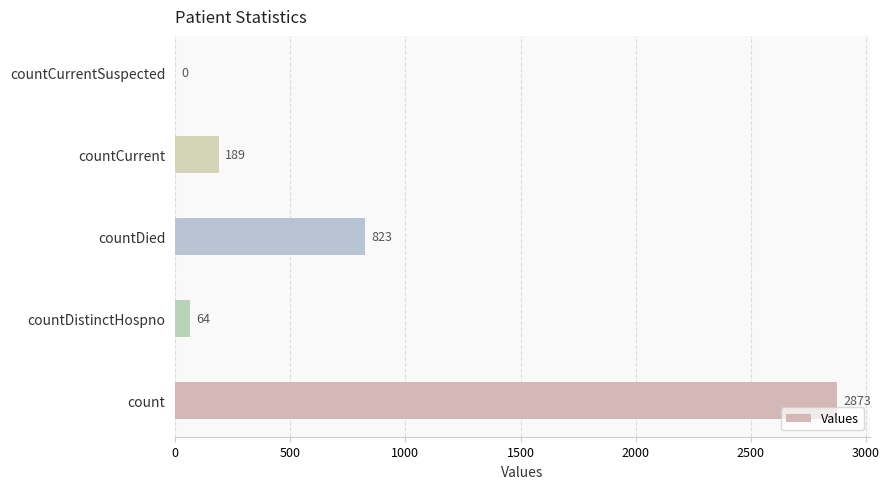

The chart shows a value of 2873 at count. True or false?

True